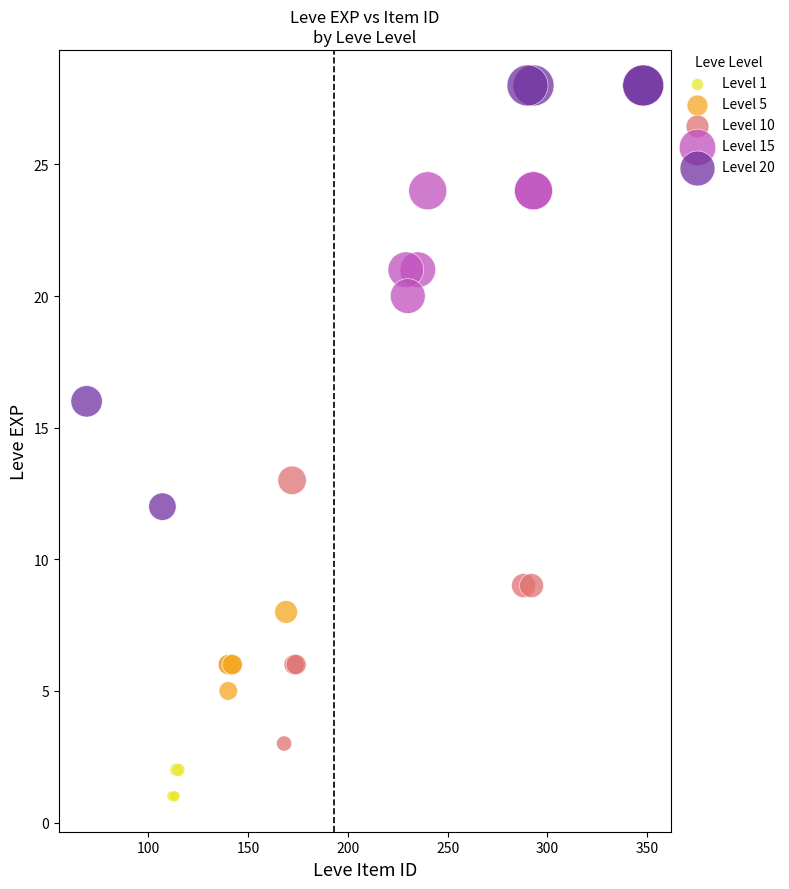

Which series contains the highest Y value?

Level 20